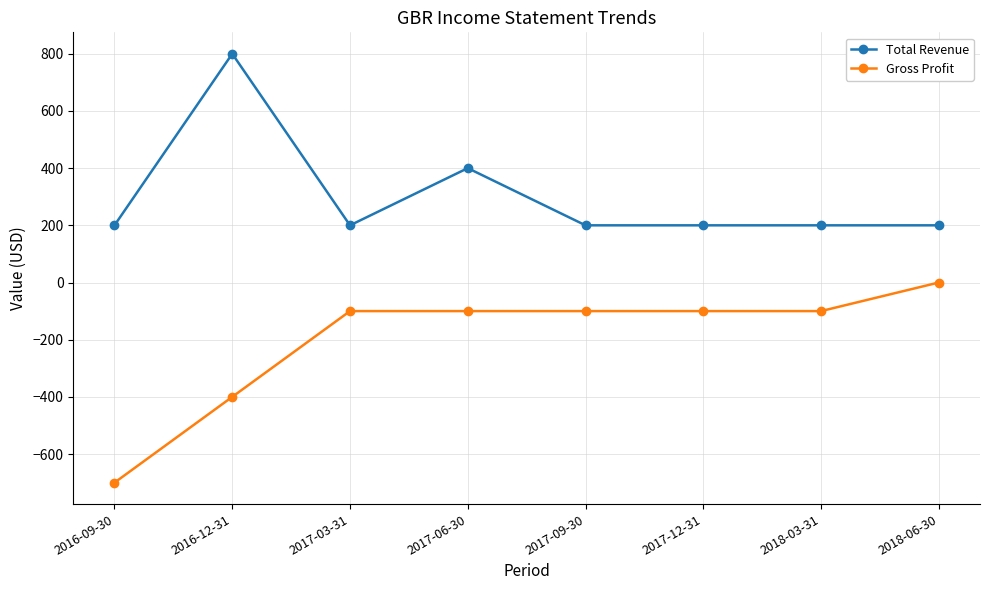

Which label corresponds to the smallest value in the chart?

2016-09-30